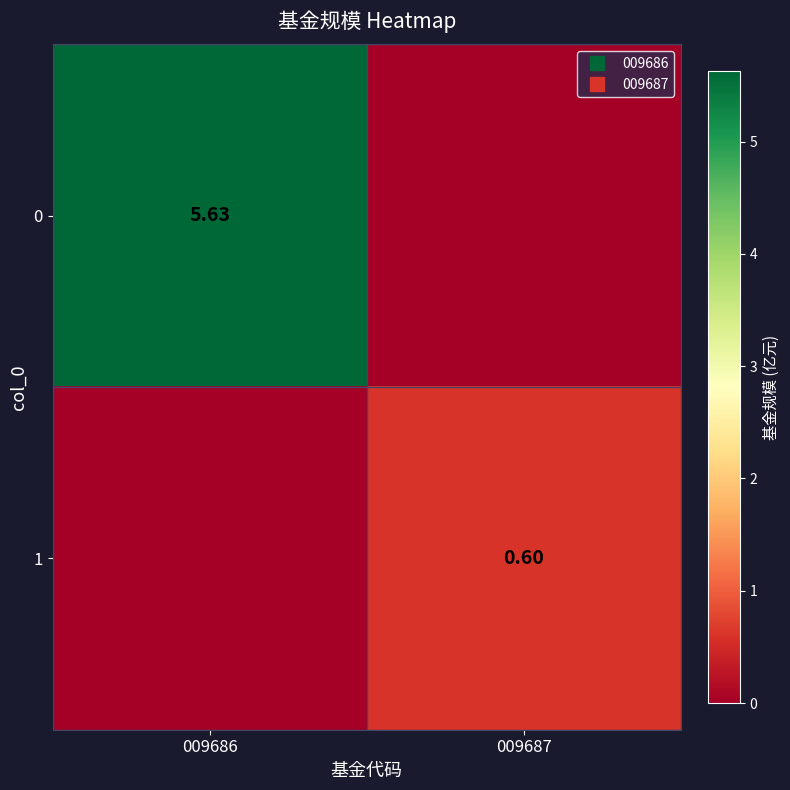

Is it true that 0 equals 0.0 at 009687?

True